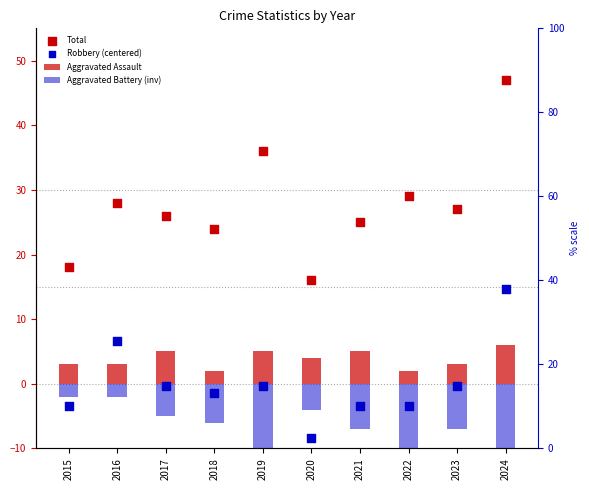

Is the value of Aggravated Assault at 2015 greater than the value of Aggravated Battery (inv) at 2021?

Yes